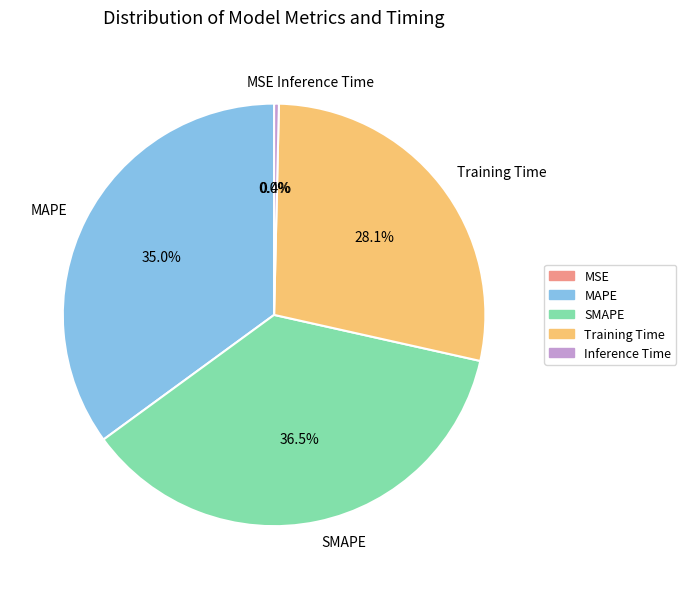

How much of the chart is everything except SMAPE?

63.5%